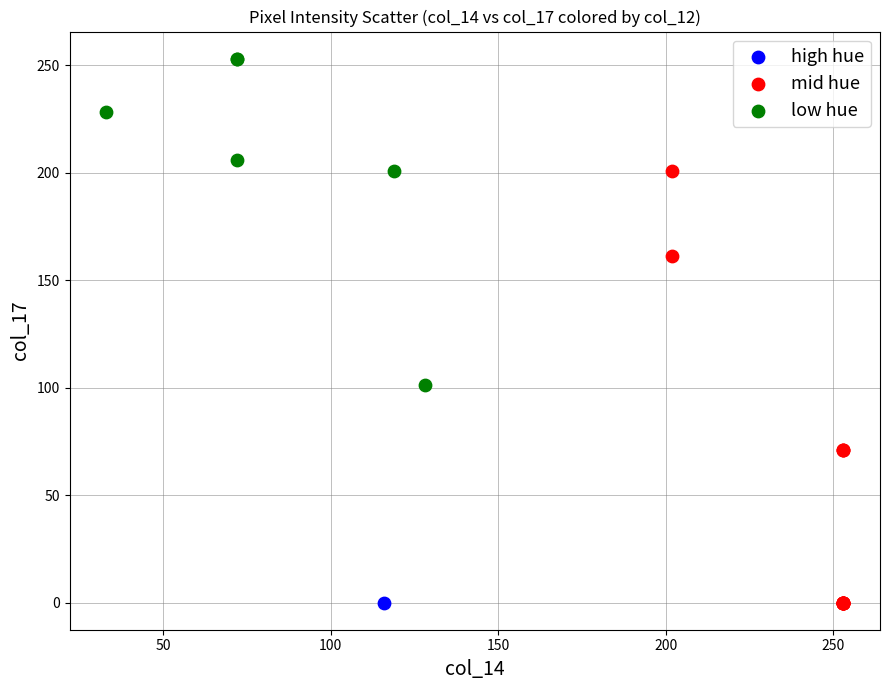

What are all the series names shown in the legend?

high hue, mid hue, low hue